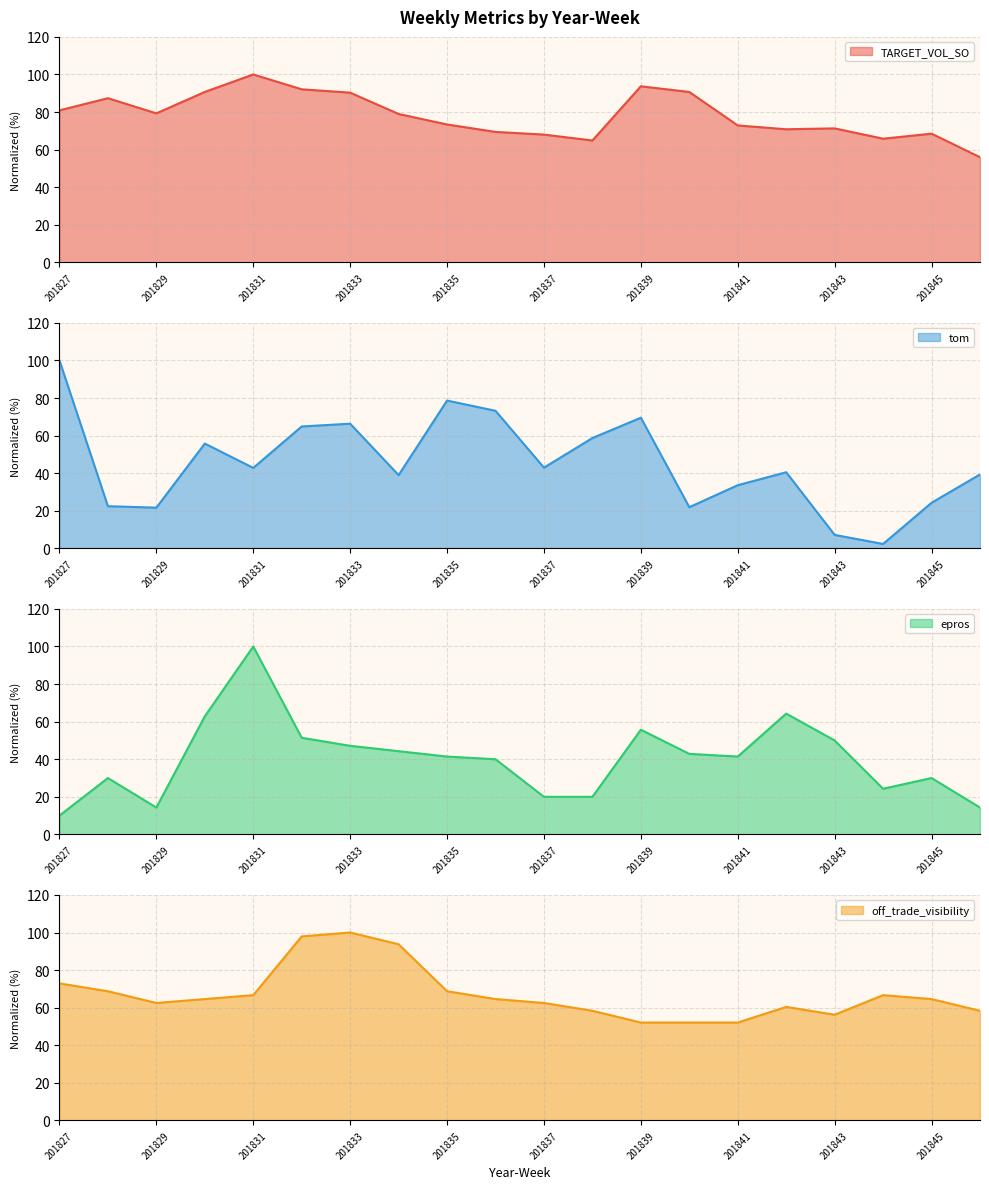

True or false: epros and TARGET_VOL_SO cross at least once.

False